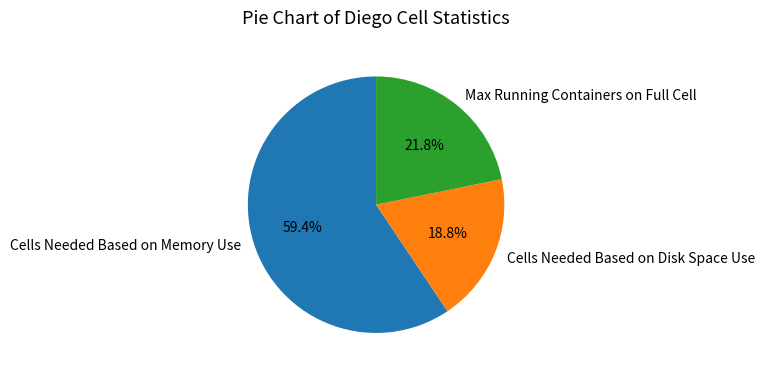

To the nearest percent, what percentage of the pie is Max Running Containers on Full Cell?

22%